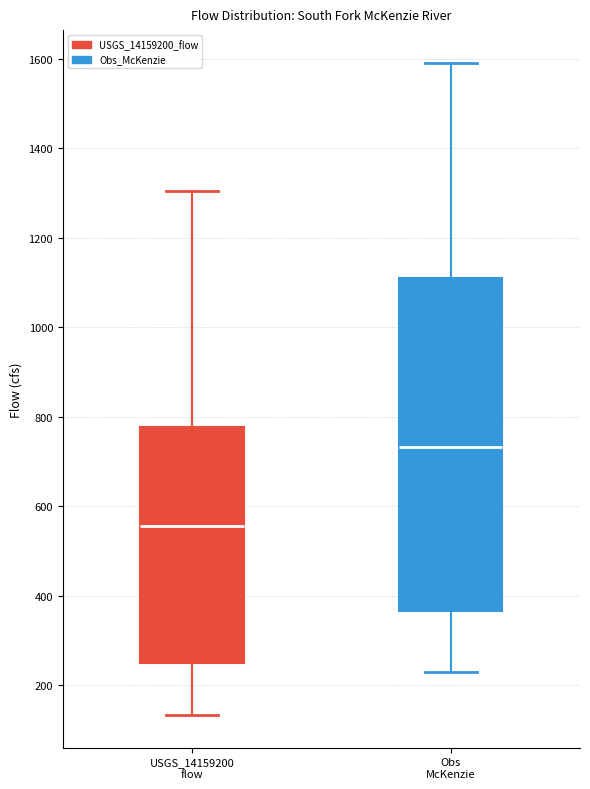

Reading left to right, read every box against the y-axis: the position of its median line, the range the box covers, and the ends of its whiskers. The values are not printed on the chart, so give them approximately, as read against the axis.

USGS_14159200 flow: median 560, box 260 to 780, whiskers 140 to 1300
Obs McKenzie: median 740, box 360 to 1120, whiskers 220 to 1600